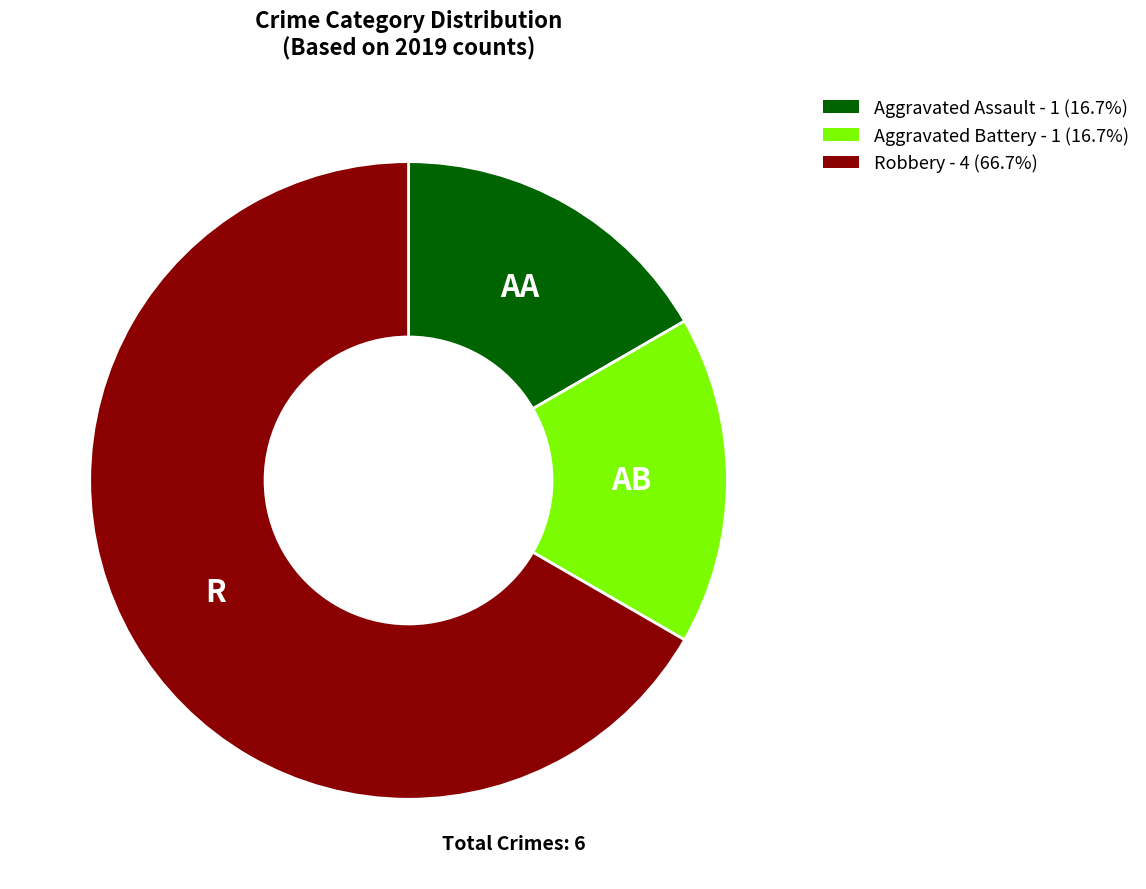

Approximately how many times larger is the value at Aggravated Battery - 1 (16.7%) compared to Aggravated Assault - 1 (16.7%)?

1.0